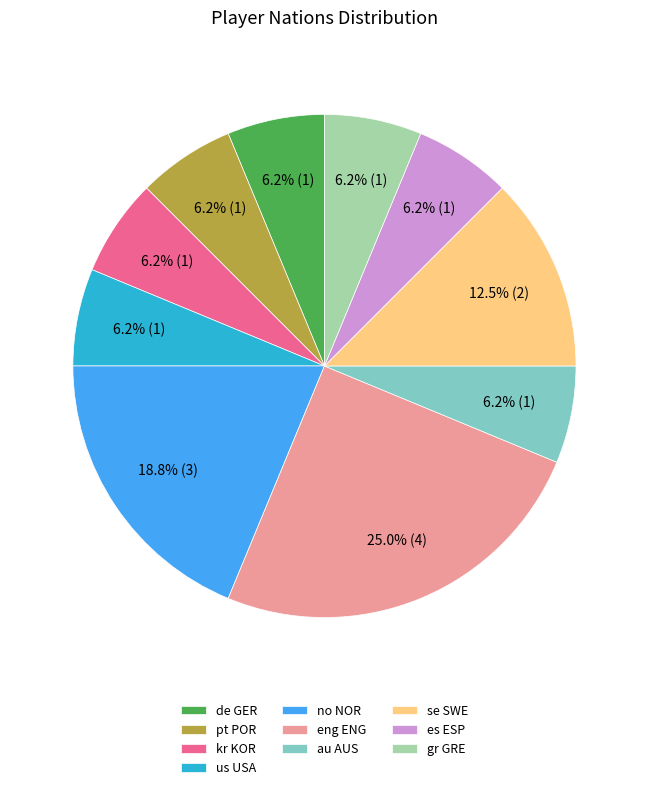

Between es ESP and eng ENG, which is larger?

eng ENG